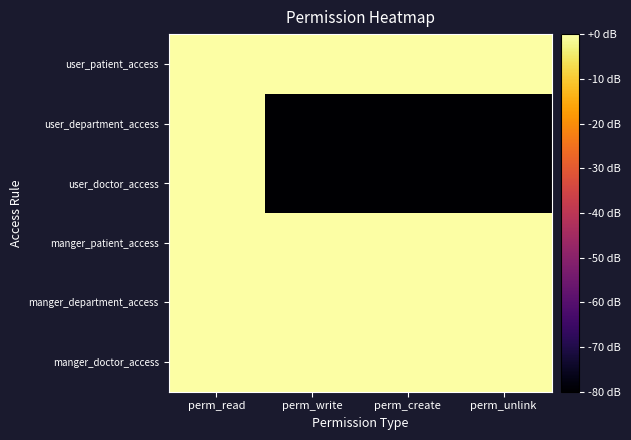

At which category is the sum across all series the highest?

perm_read